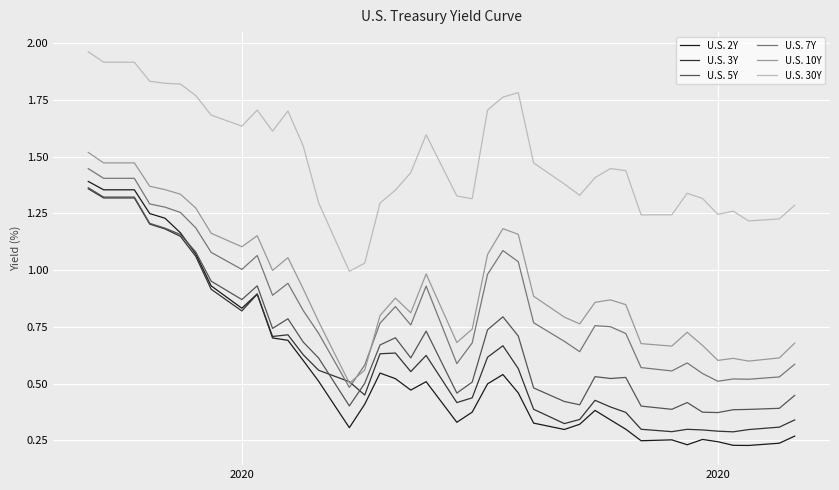

Which series has the largest total across all categories?

U.S. 30Y